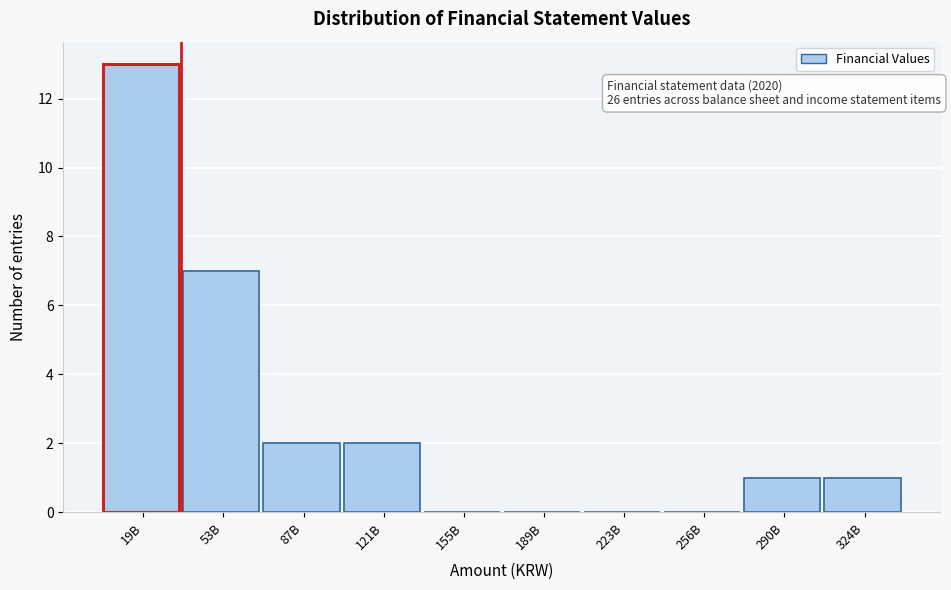

Reading right to left, extract all data points from this chart.

324B=1	290B=1	256B=0	223B=0	189B=0	155B=0	121B=2	87B=2	53B=7	19B=13